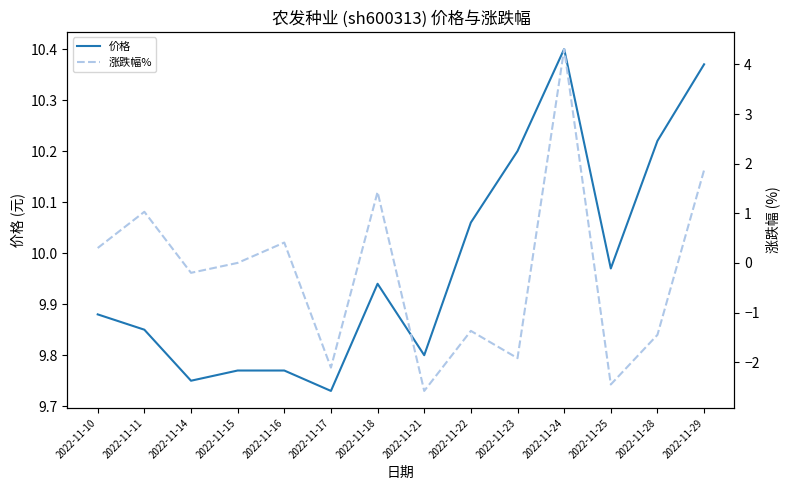

True or false: 涨跌幅% has more than 1 points higher than both neighbors.

True